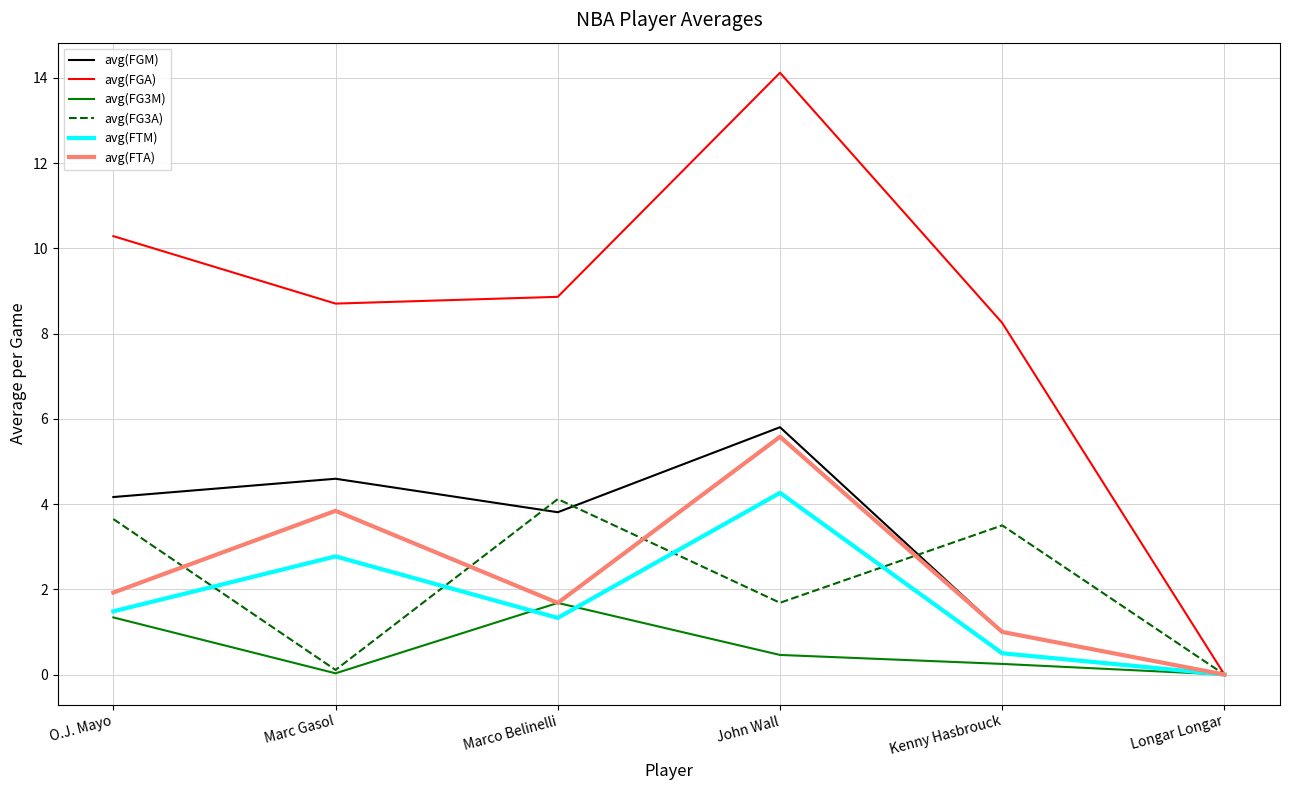

How many interior local peaks does the avg(FG3A) series have?

2